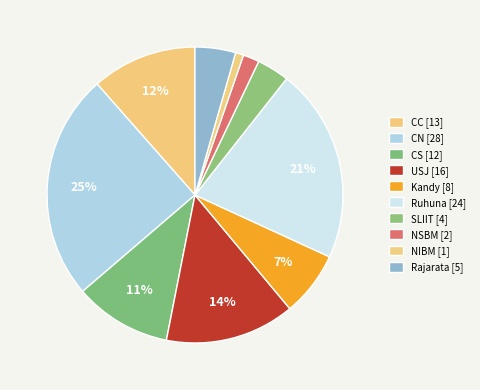

To the nearest percent, what portion does NSBM represent?

2%